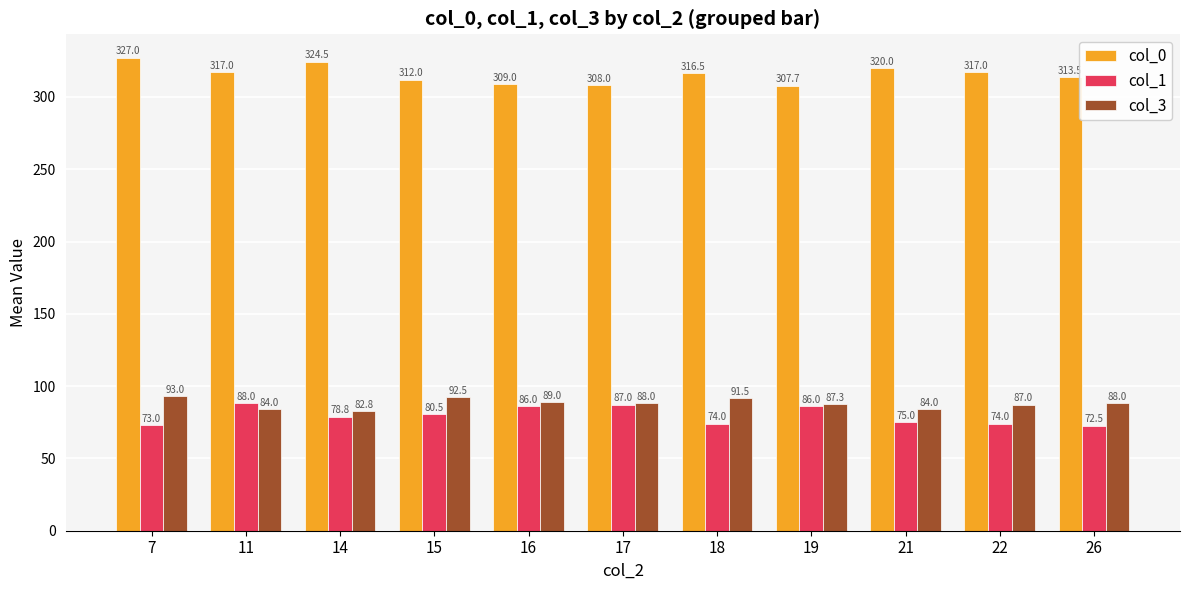

Between 22 and 26, which series saw the biggest shift?

col_0